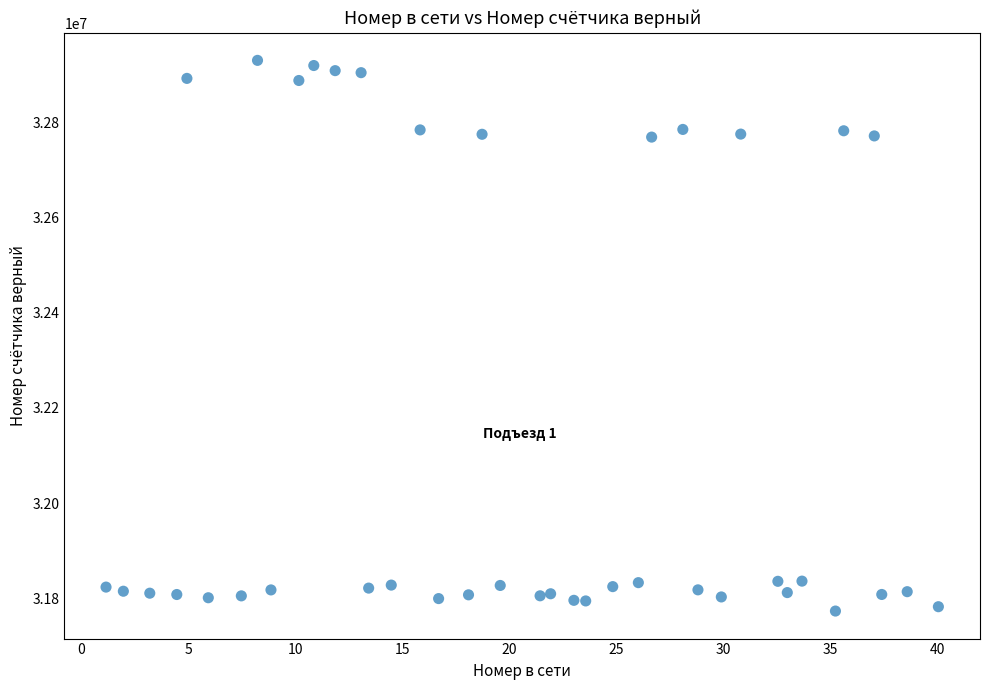

What is the range of Y values (max minus min)?

1158152.0